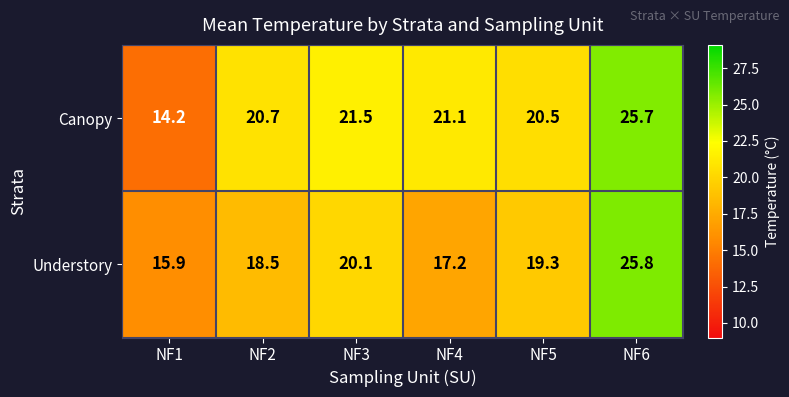

Which series changed the most between NF3 and NF4?

Understory